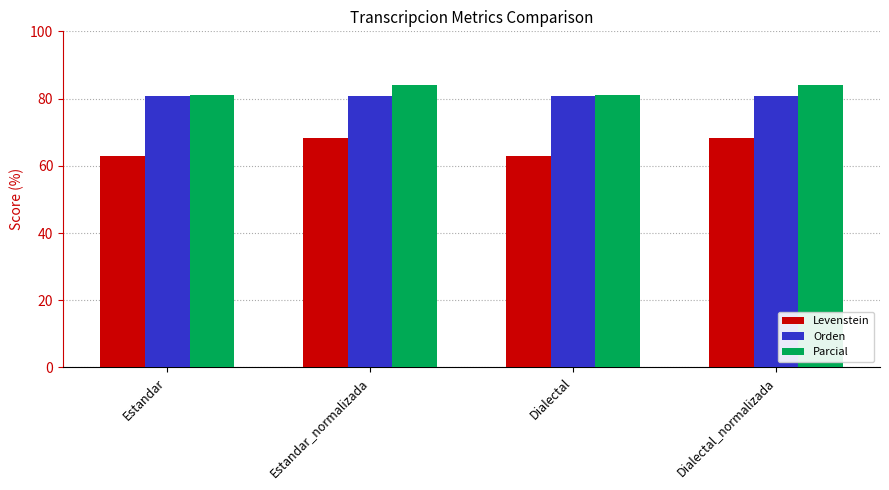

What is the highest value of the Orden series?

80.7